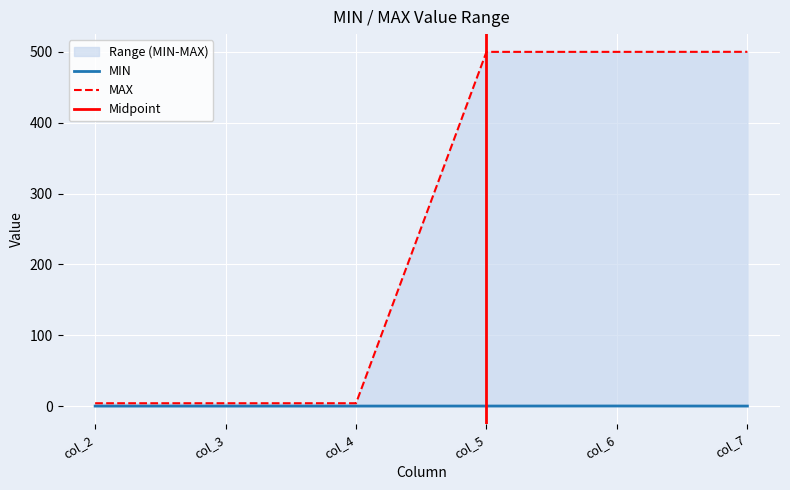

What is the lowest value of the MAX series?

4.0